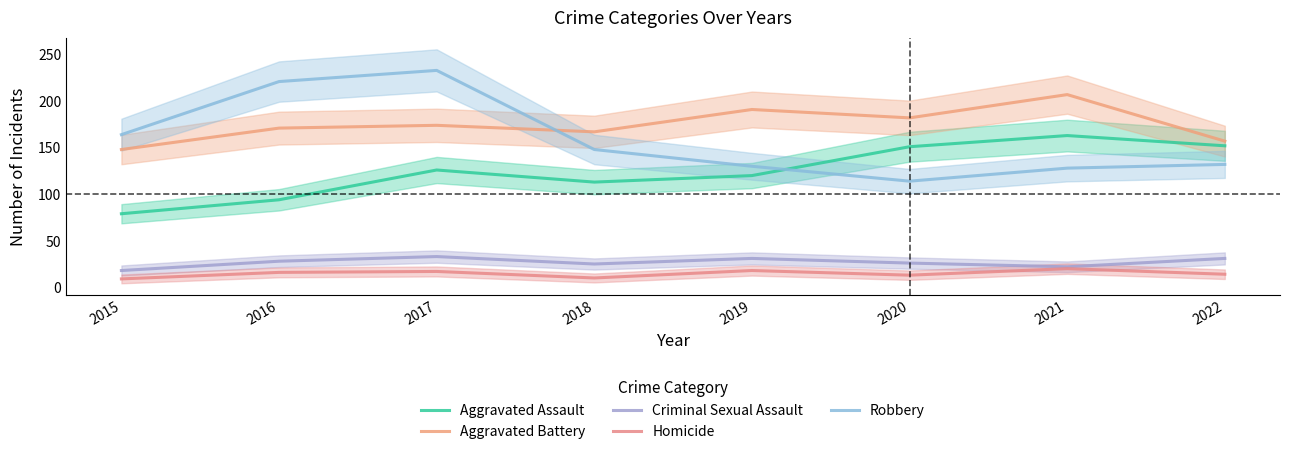

Reading right to left, transcribe all the data shown in this chart.

Aggravated Assault: 2022=152	2021=163	2020=151	2019=120	2018=113	2017=126	2016=94	2015=79
Aggravated Battery: 2022=157	2021=207	2020=182	2019=191	2018=167	2017=174	2016=171	2015=148
Criminal Sexual Assault: 2022=31	2021=22	2020=26	2019=31	2018=25	2017=33	2016=28	2015=18
Homicide: 2022=14	2021=20	2020=13	2019=18	2018=10	2017=17	2016=16	2015=9
Robbery: 2022=132	2021=128	2020=114	2019=130	2018=148	2017=233	2016=221	2015=164